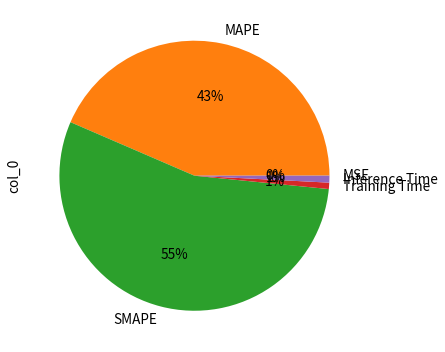

Does Inference Time represent more than half of the total?

No